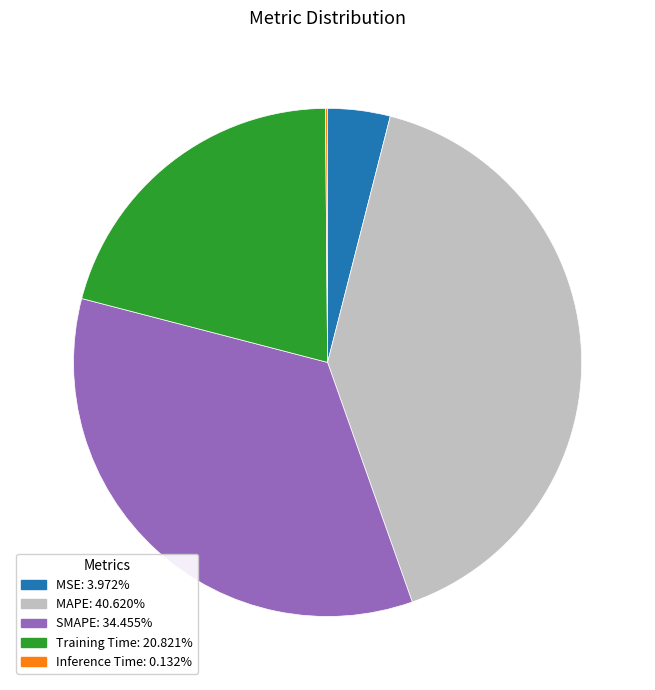

Is the sum of MSE: 3.972% and MAPE: 40.620% greater than half?

No